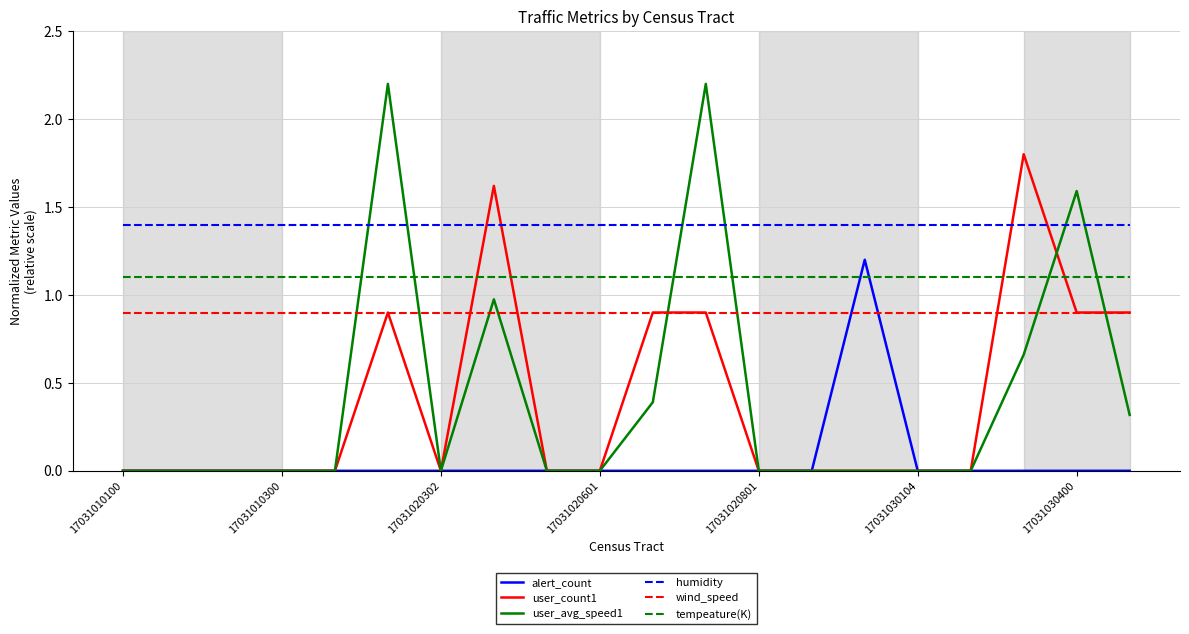

Which series has the largest total across all categories?

humidity